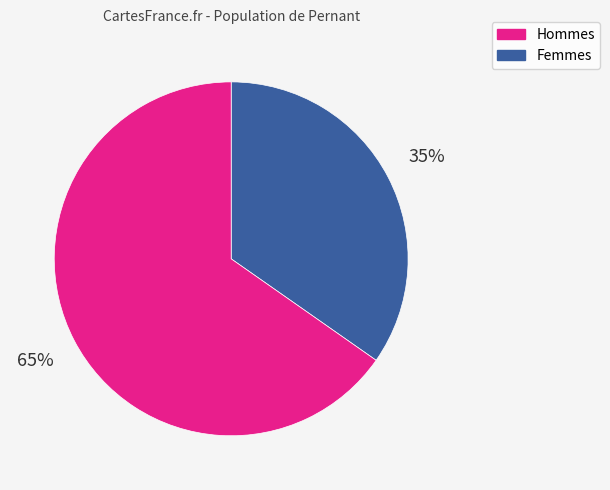

To the nearest percent, what is the average slice percentage?

50%